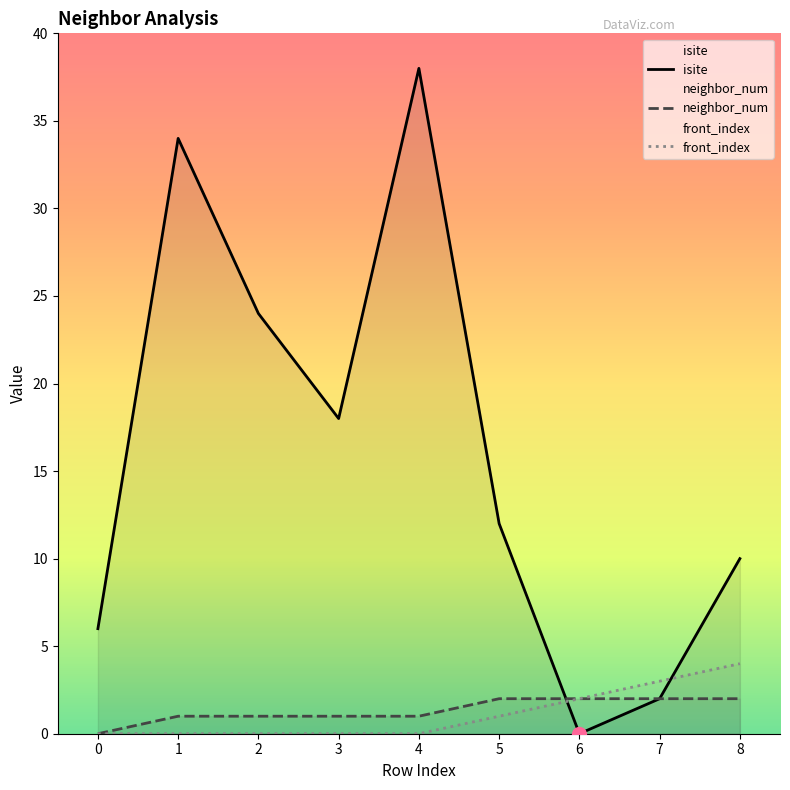

Reading left to right, extract all data points from this chart.

isite: 6	34	24	18	38	12	0	2	10
neighbor_num: 0	1	1	1	1	2	2	2	2
front_index: 0	0	0	0	0	1	2	3	4